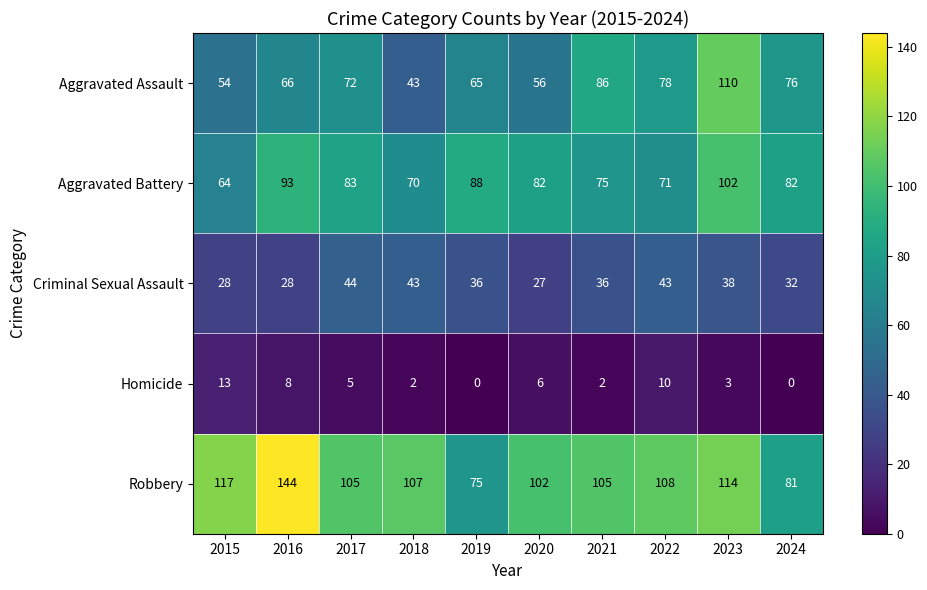

True or false: Aggravated Assault has a value of 22 at 2016.

False